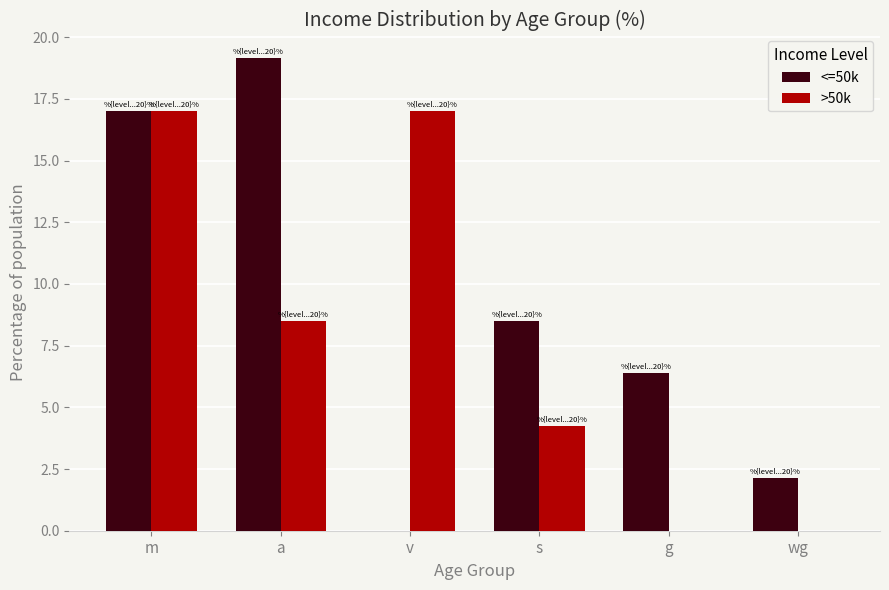

What is the sum of the <=50k values at a and s?

27.7